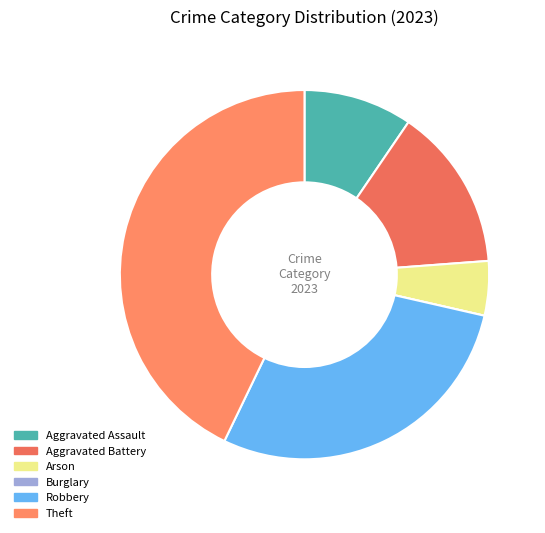

How many slices are in this pie chart?

6